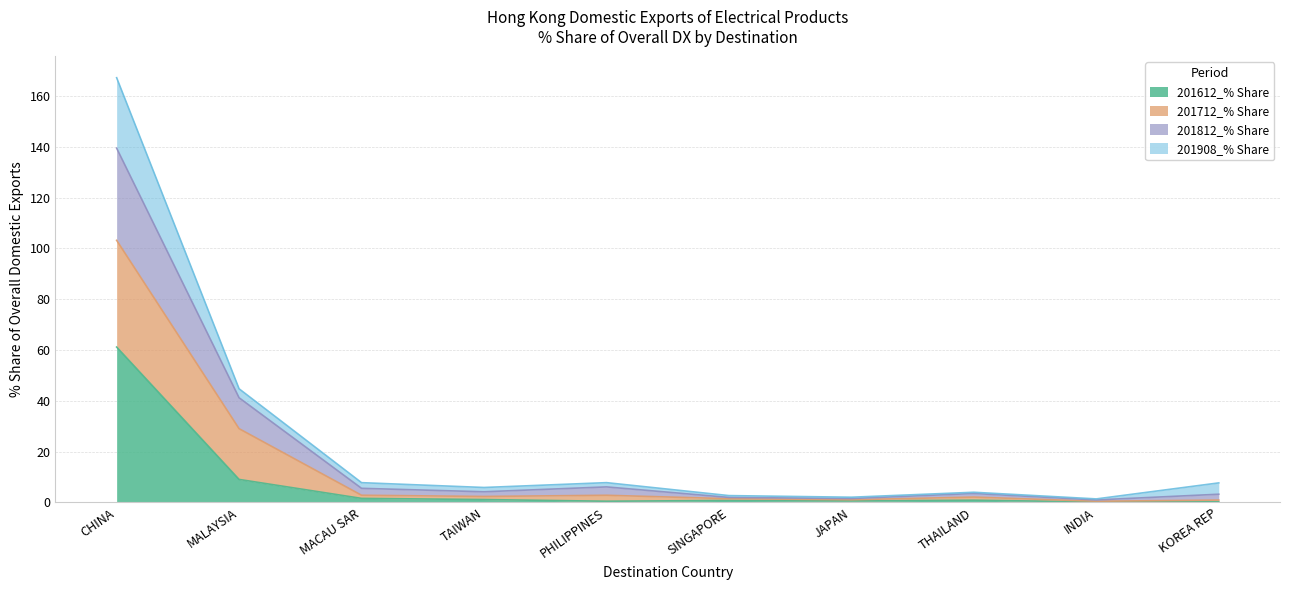

Where is 201612_% Share nearest to the value 30?

MALAYSIA